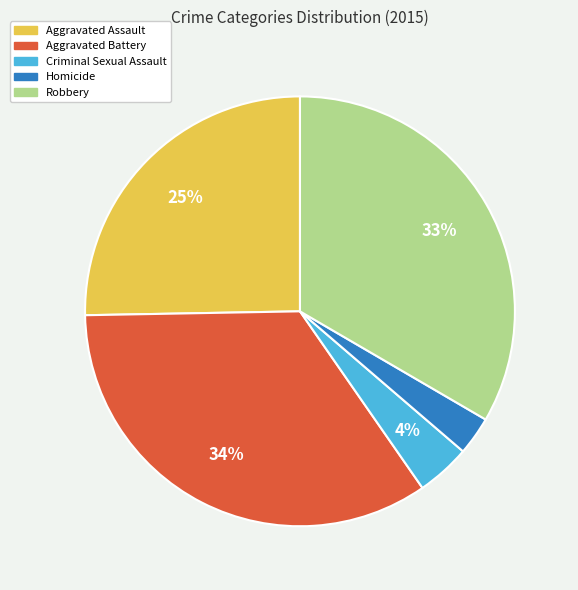

Between Robbery and Criminal Sexual Assault, which is larger?

Robbery